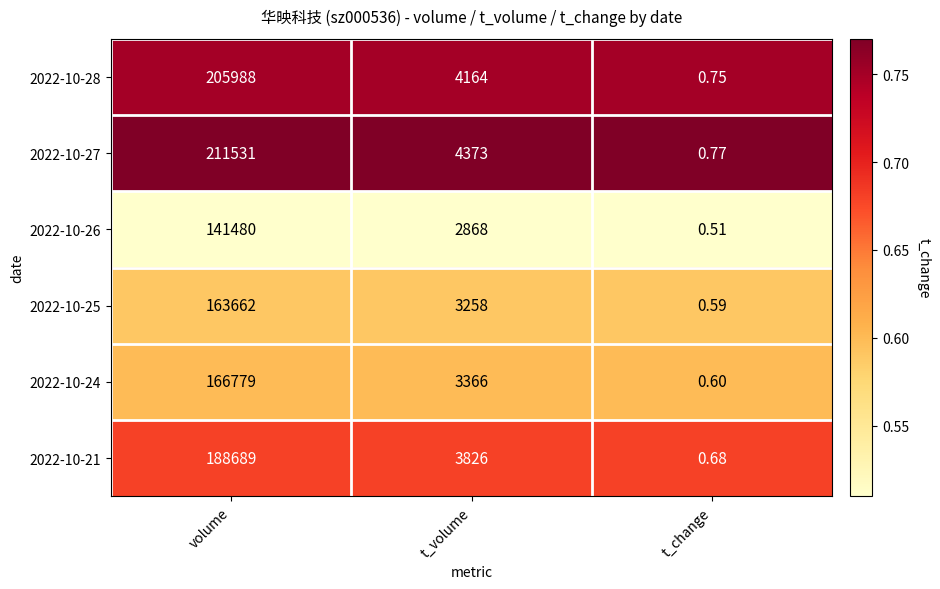

Rank the series at t_change from highest to lowest value.

2022-10-27, 2022-10-28, 2022-10-21, 2022-10-24, 2022-10-25, 2022-10-26